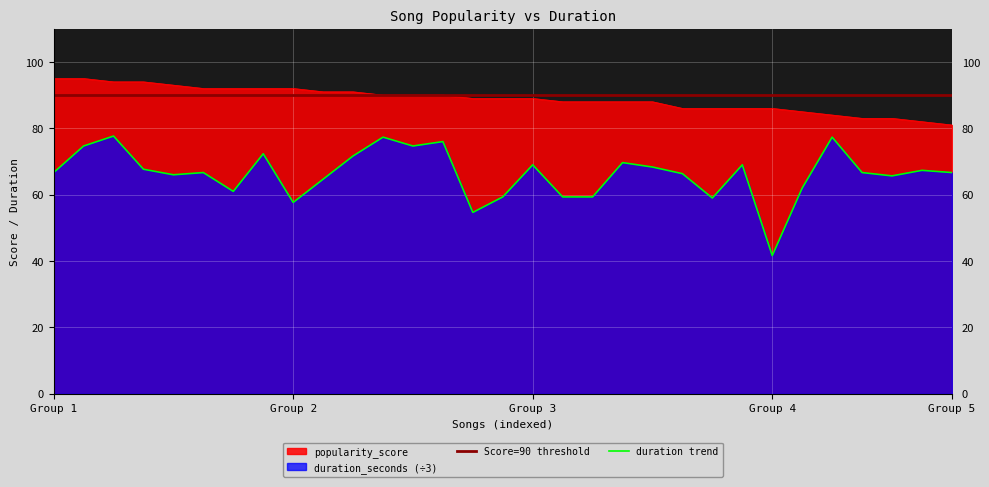

Which series has the largest total across all categories?

popularity_score